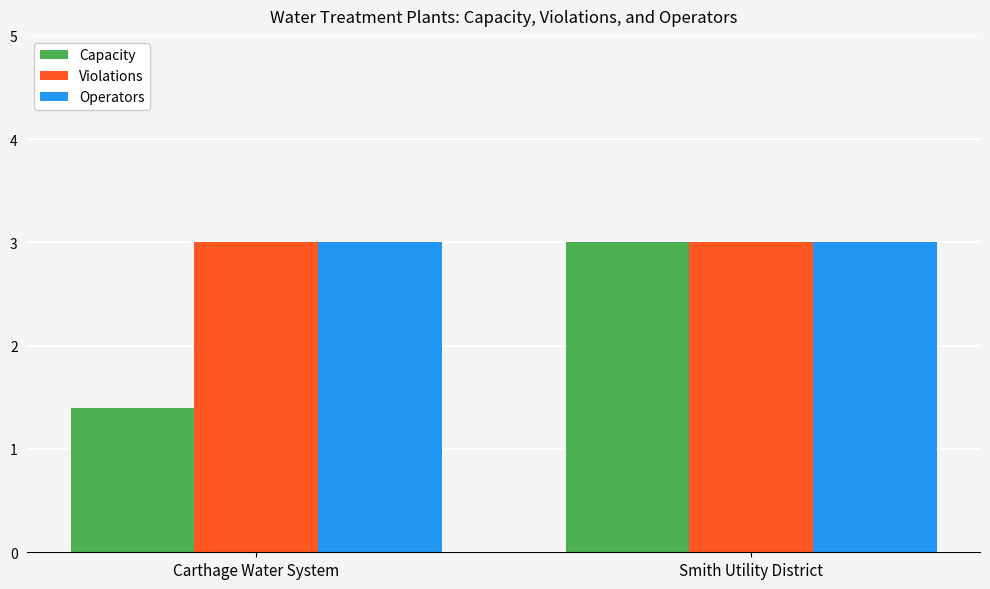

Which label corresponds to the smallest value in the chart?

Carthage Water System